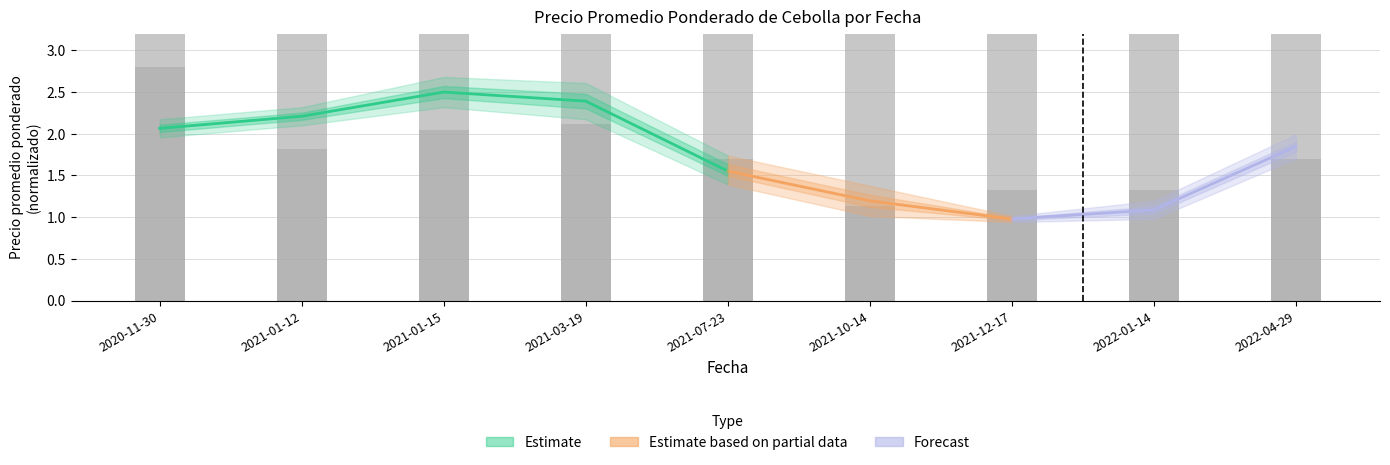

Which label corresponds to the smallest value in the chart?

2021-10-14